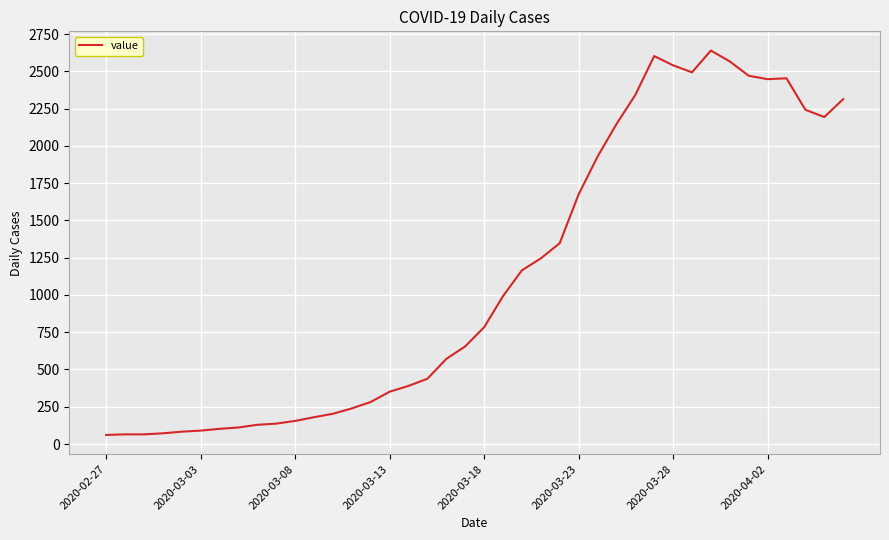

What is the greatest value displayed?

2639